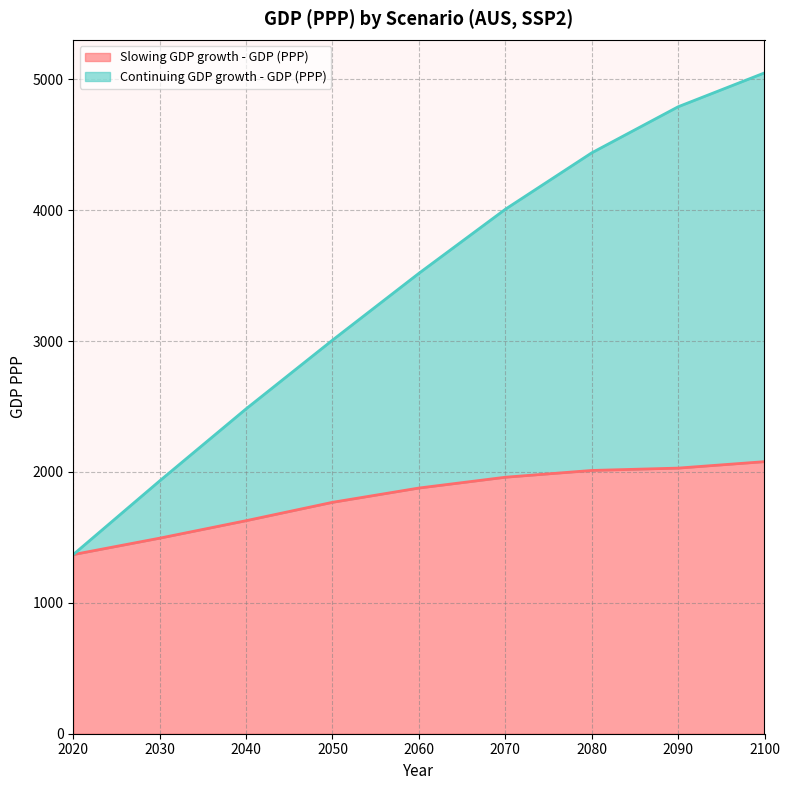

Where does the Continuing GDP growth - GDP (PPP) series first go above 3518?

2060